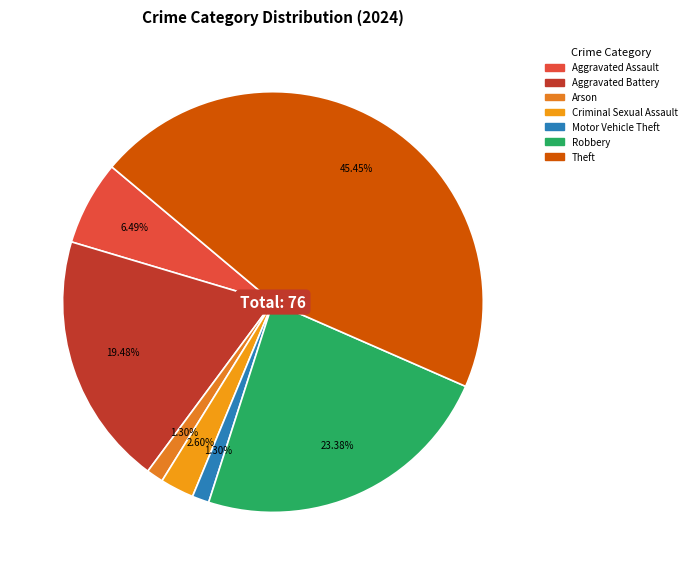

Count the number of slices in the pie.

7